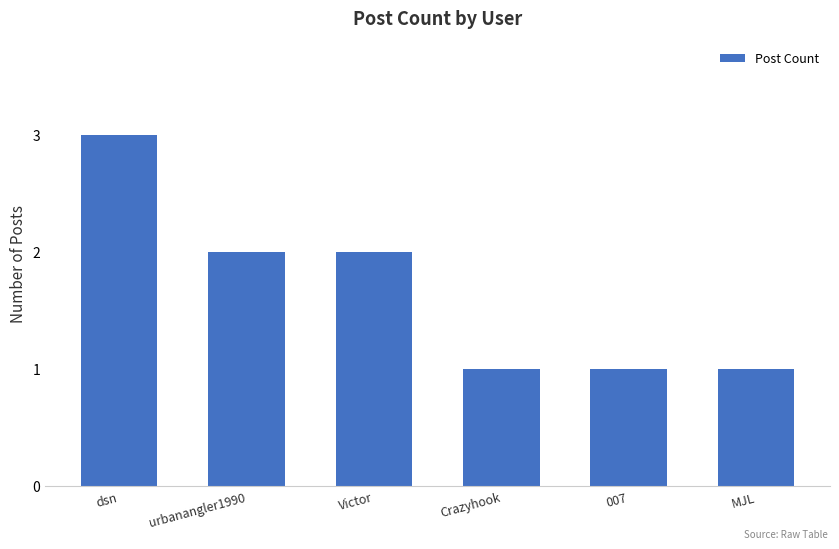

Are the bars grouped side by side (vs. stacked)?

No